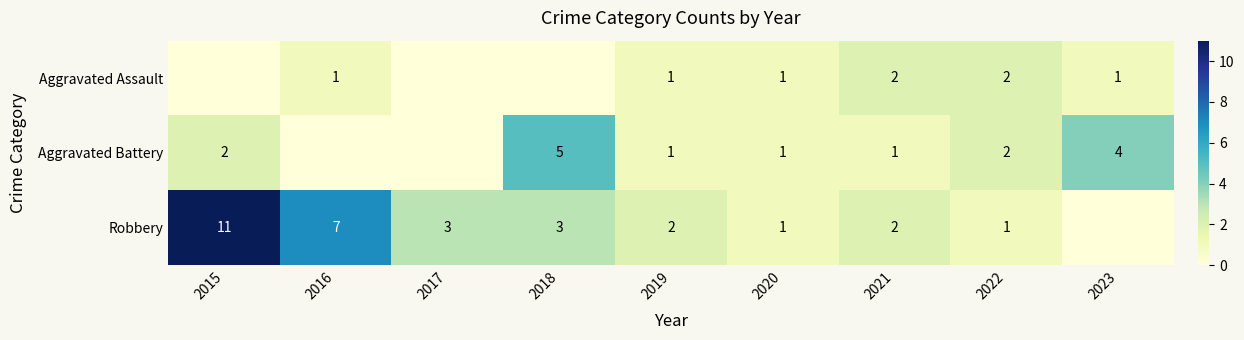

Rank the series by their maximum value, from lowest to highest.

Aggravated Assault, Aggravated Battery, Robbery